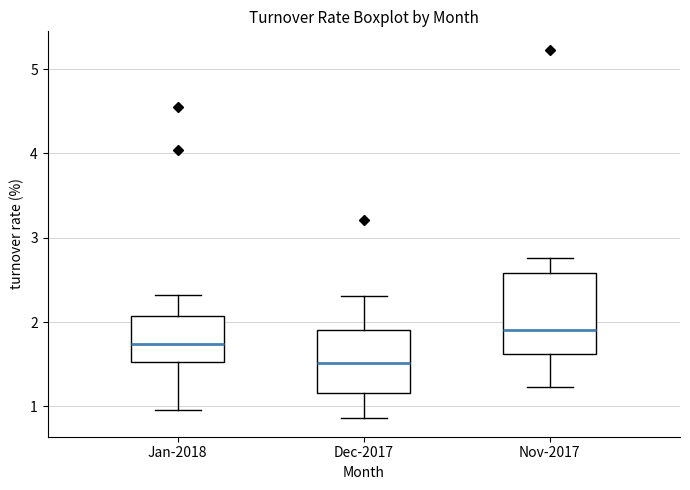

Reading left to right, transcribe this box plot: for each box, give where its median line is, the range the box spans, and where its two whiskers end, as read against the y-axis. The values are not printed on the chart, so give them approximately, as read against the axis.

Jan-2018: median 1.7, box 1.5 to 2.1, whiskers 1.0 to 2.3
Dec-2017: median 1.5, box 1.2 to 1.9, whiskers 0.9 to 2.3
Nov-2017: median 1.9, box 1.6 to 2.6, whiskers 1.2 to 2.8